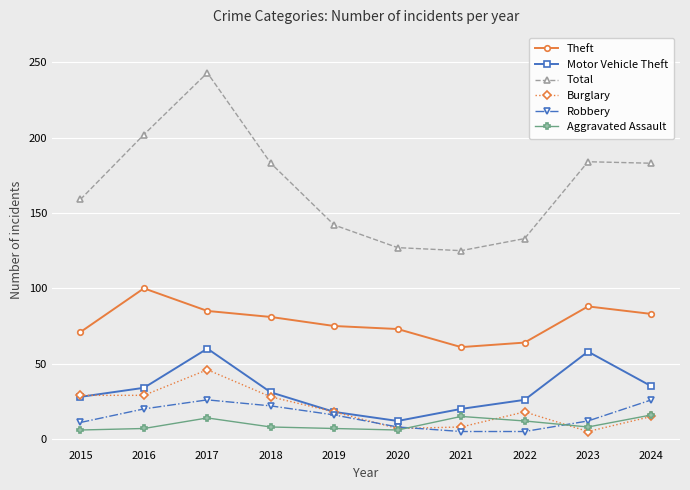

In Theft, how many points are higher than both neighbors (excluding endpoints)?

2